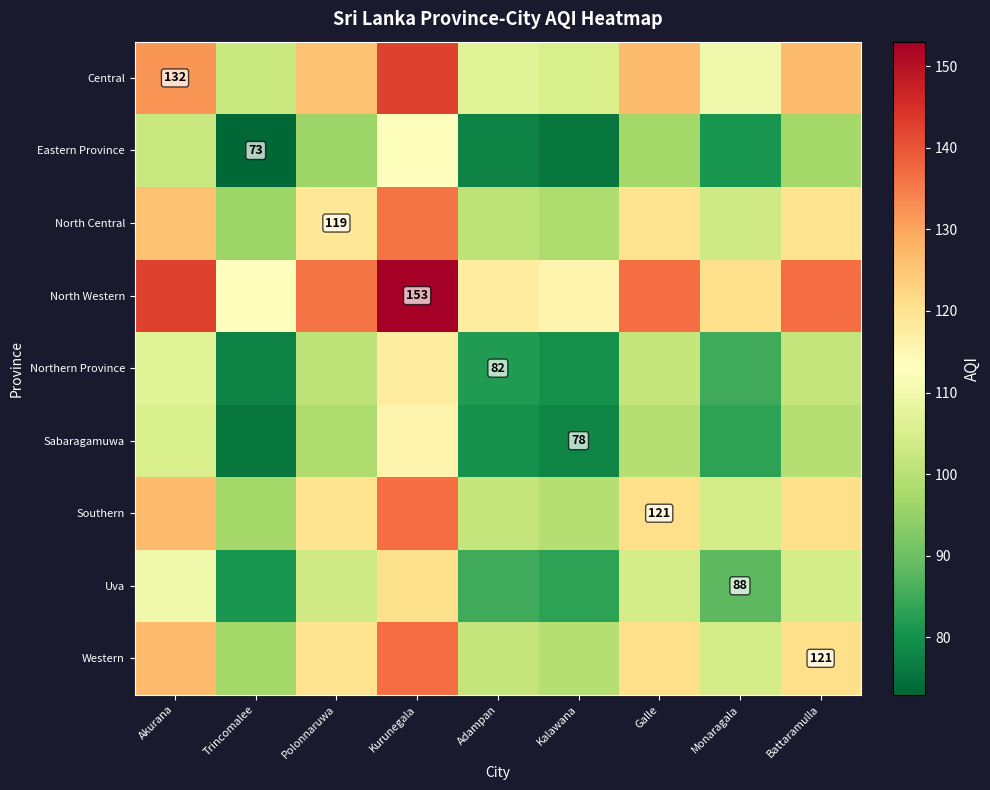

Which has a higher value, Polonnaruwa or Akurana?

Akurana